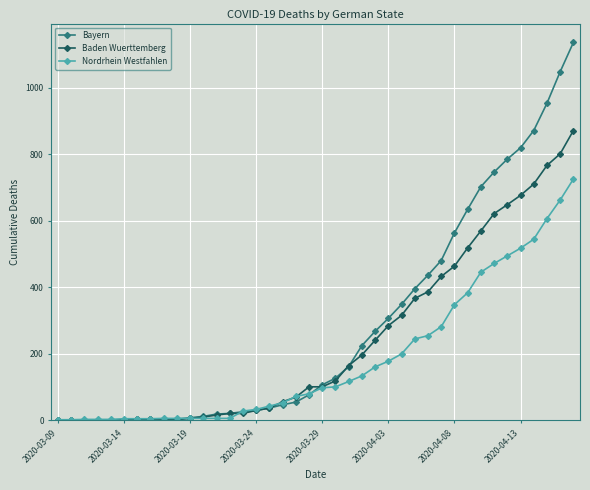

Which series has the largest range (max minus min)?

Bayern